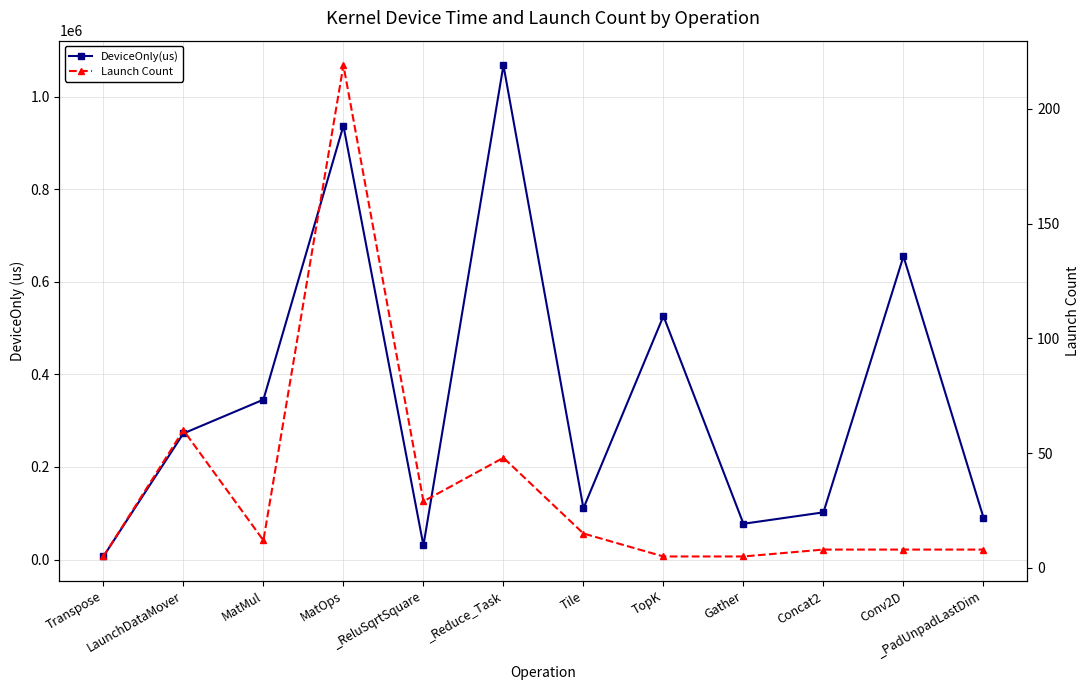

True or false: Launch Count and DeviceOnly(us) intersect in this chart.

False